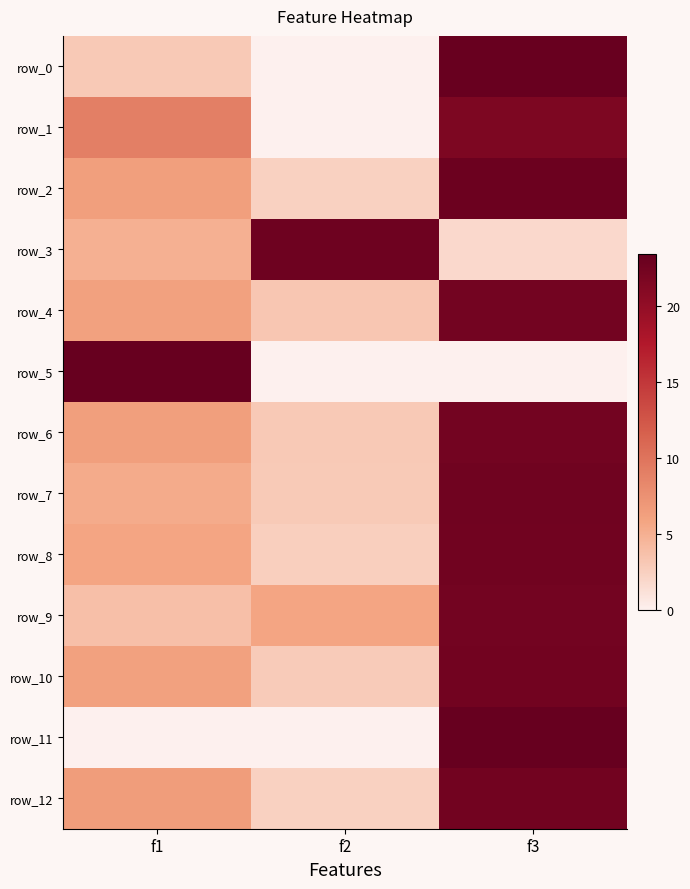

Which has a higher value, f1 or f2?

f1